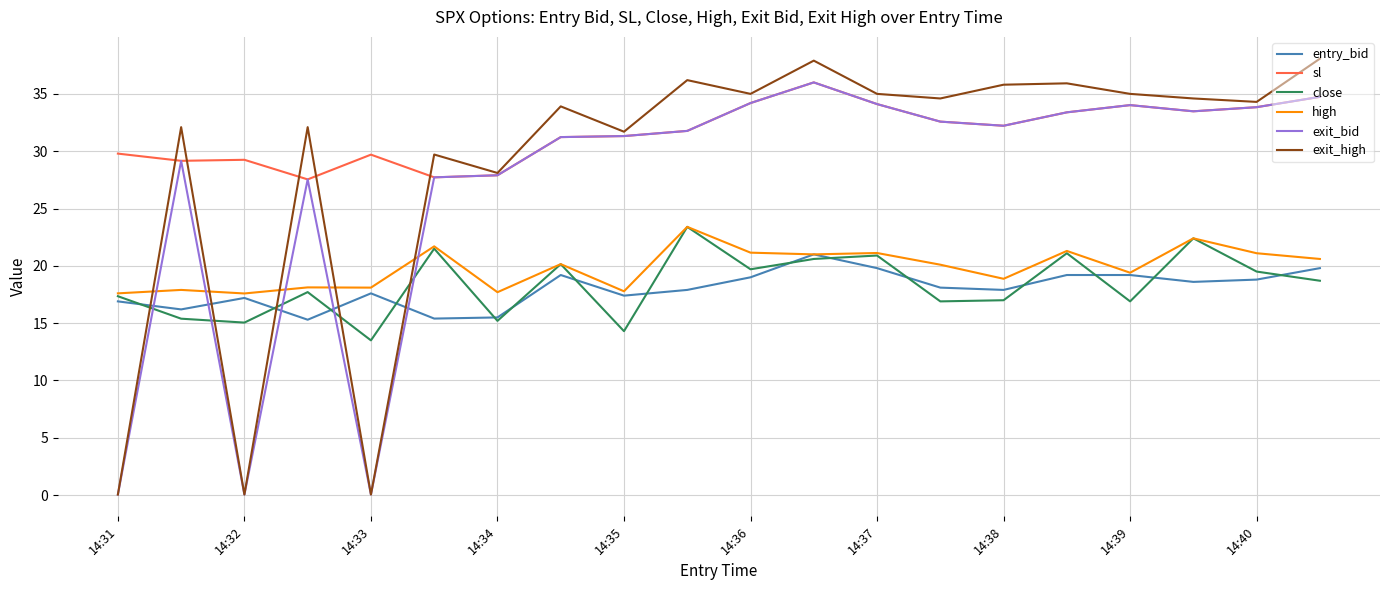

Which series has the widest spread of values?

exit_high